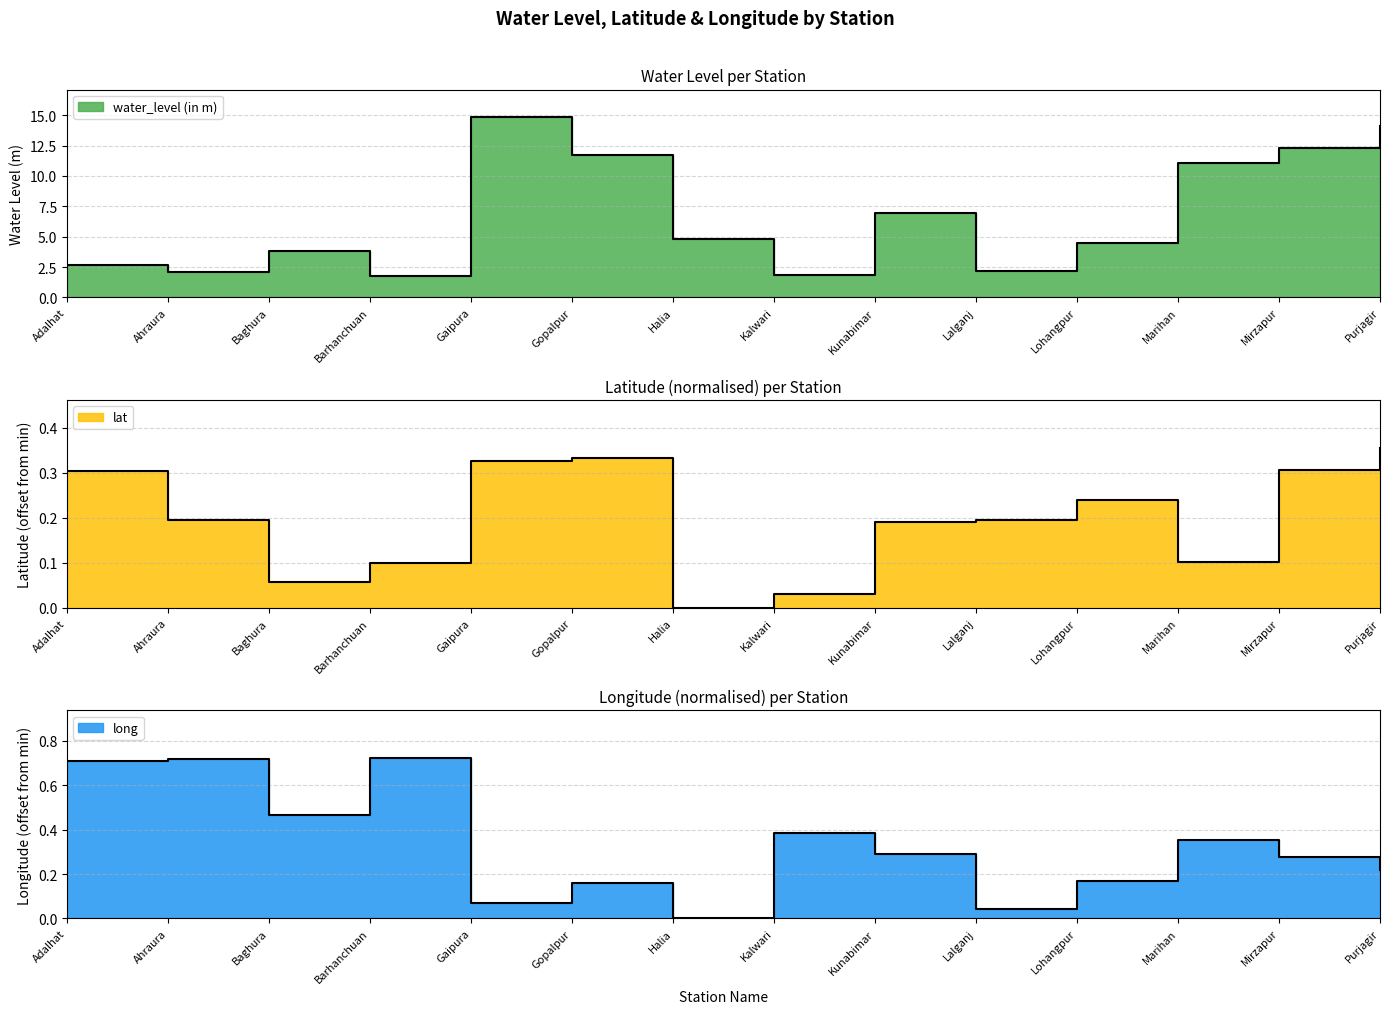

Between which two adjacent categories do long and lat first intersect?

Barhanchuan and Gaipura